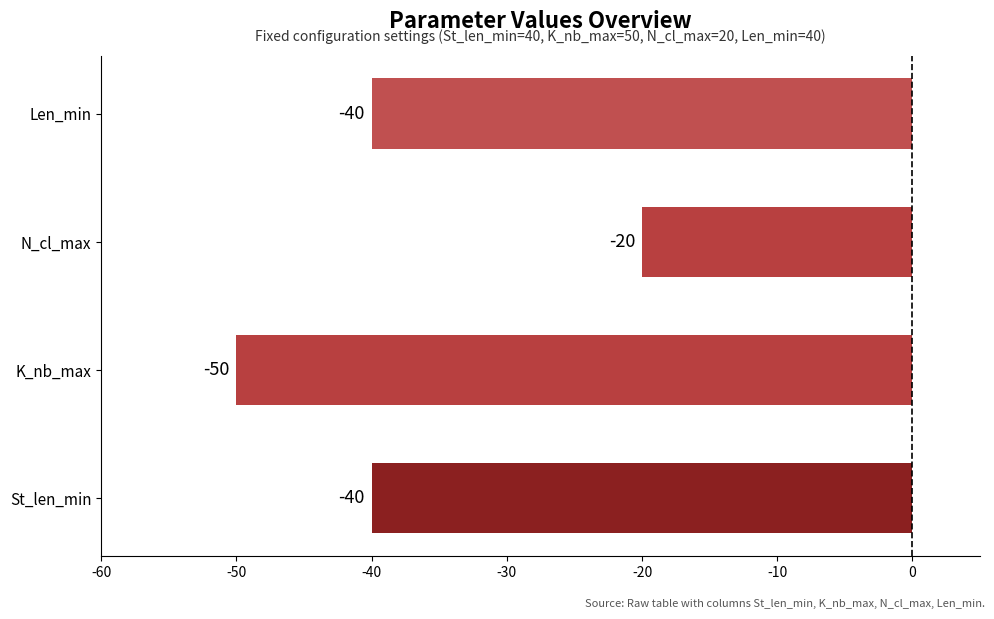

How many bars are there in total?

4